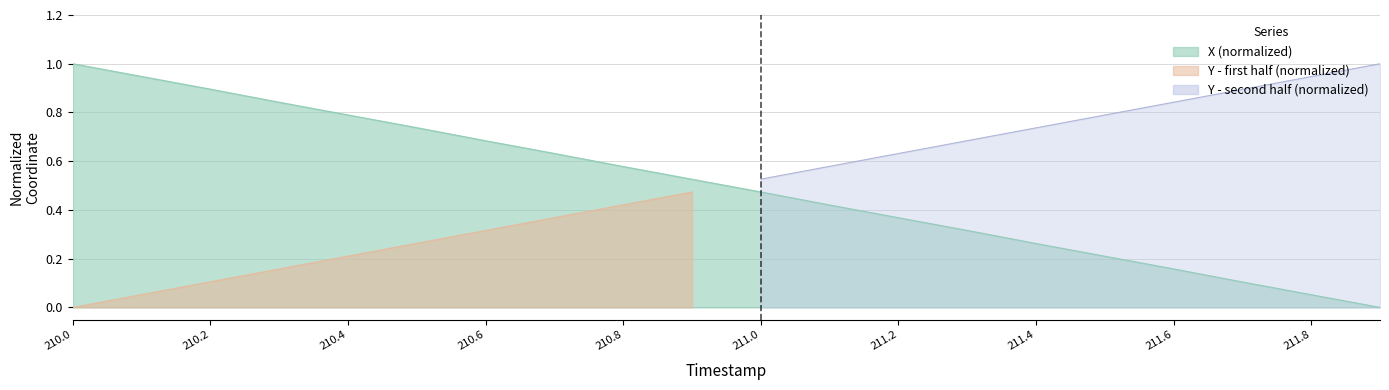

Where is the data nearest to the value 0?

211.9